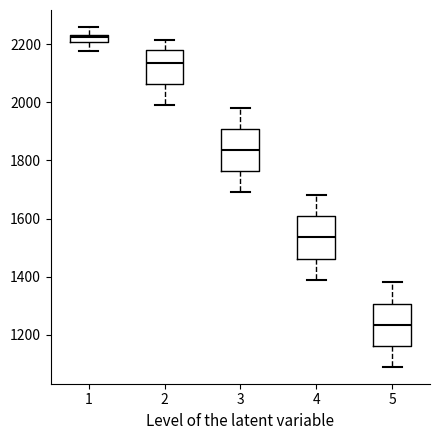

Where is the upper edge of the box at x = 1 on the y-axis? The values are not printed on the chart, so give them approximately, as read against the axis.

2240